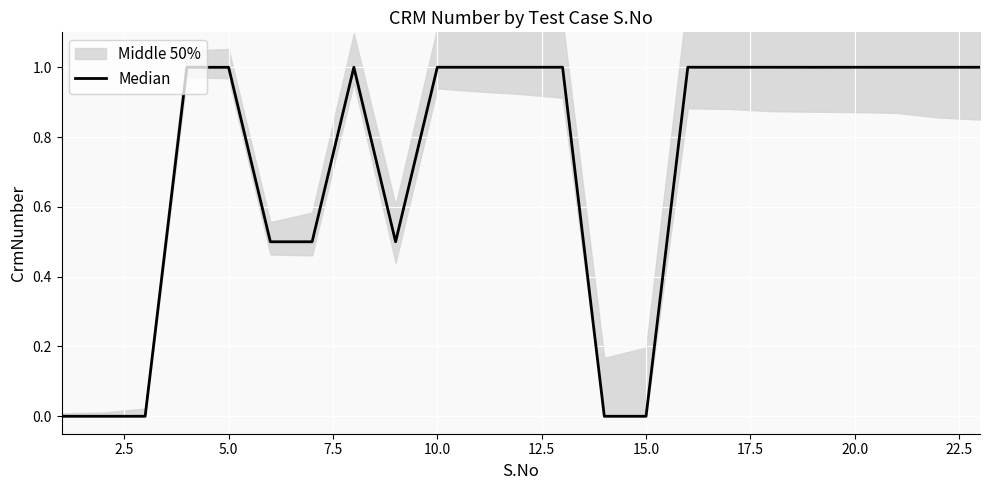

How many data points does each series have?

23